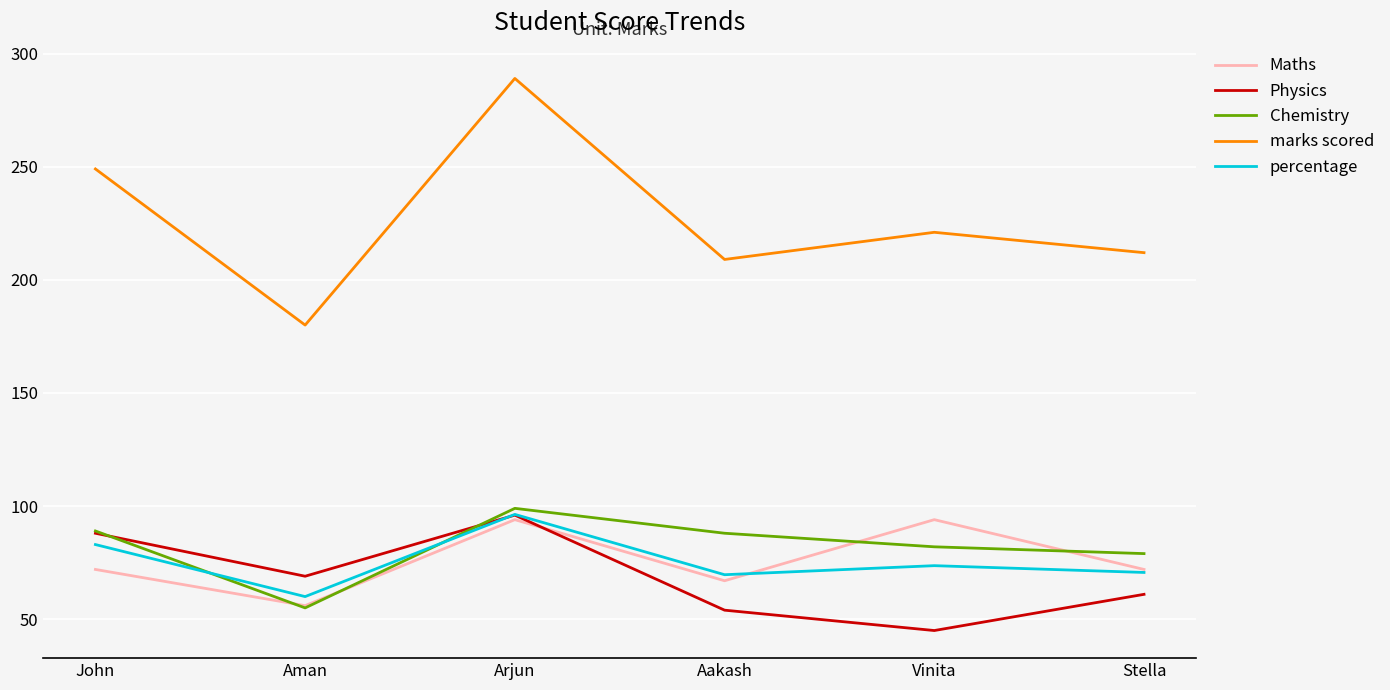

What position from the right is Stella?

1